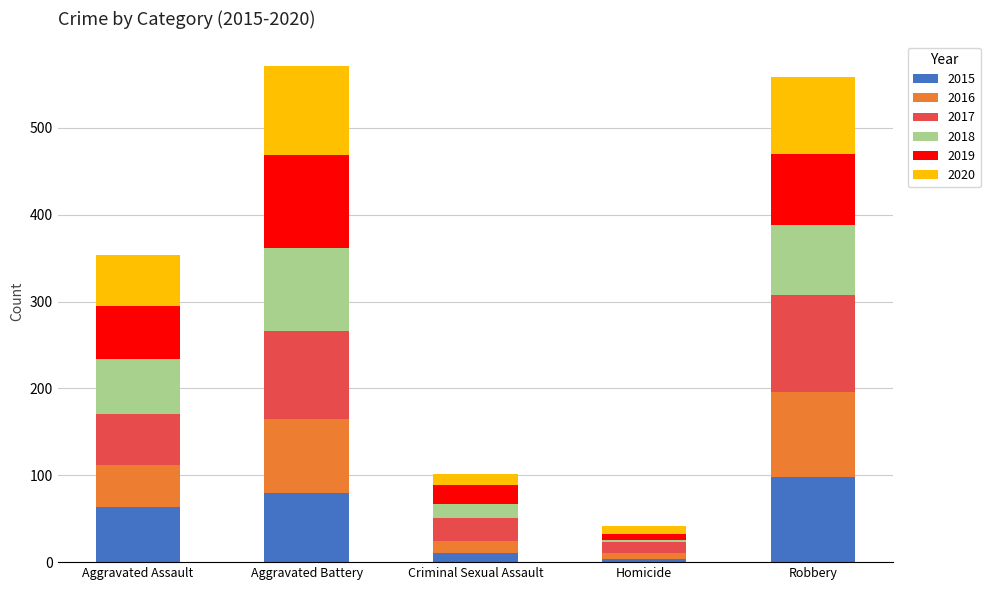

What is the maximum value for 2015?

98